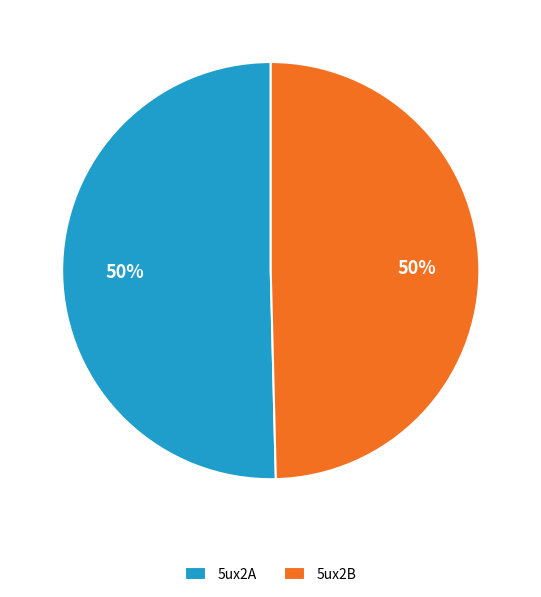

Is it true that 5ux2B is 50% of the pie?

True